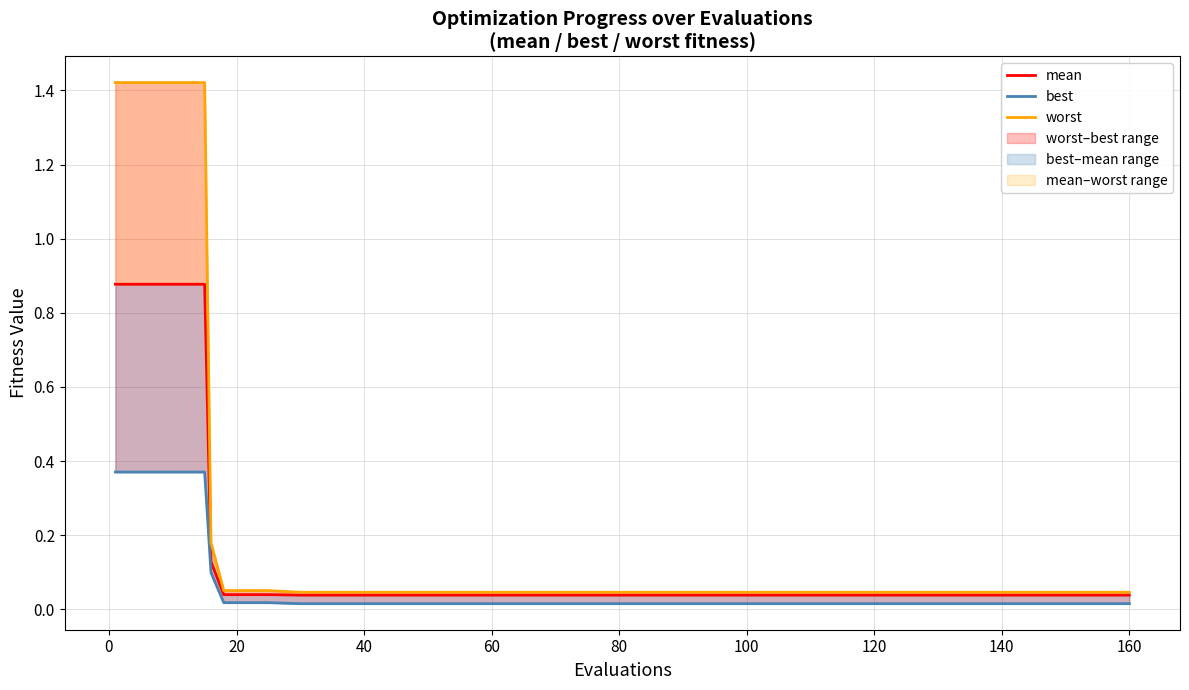

What is the total value across all series at 80?

0.1